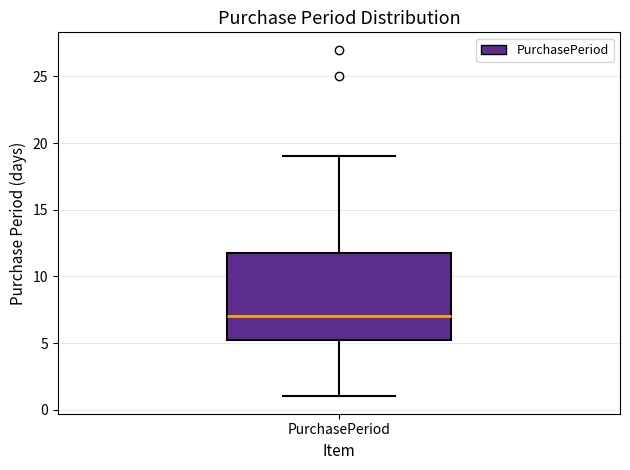

Read this box plot against the y-axis: the position of the median line, the range covered by the box, and the ends of both whiskers. The values are not printed on the chart, so give them approximately, as read against the axis.

median 7.0, box 5.5 to 12.0, whiskers 1.0 to 19.0